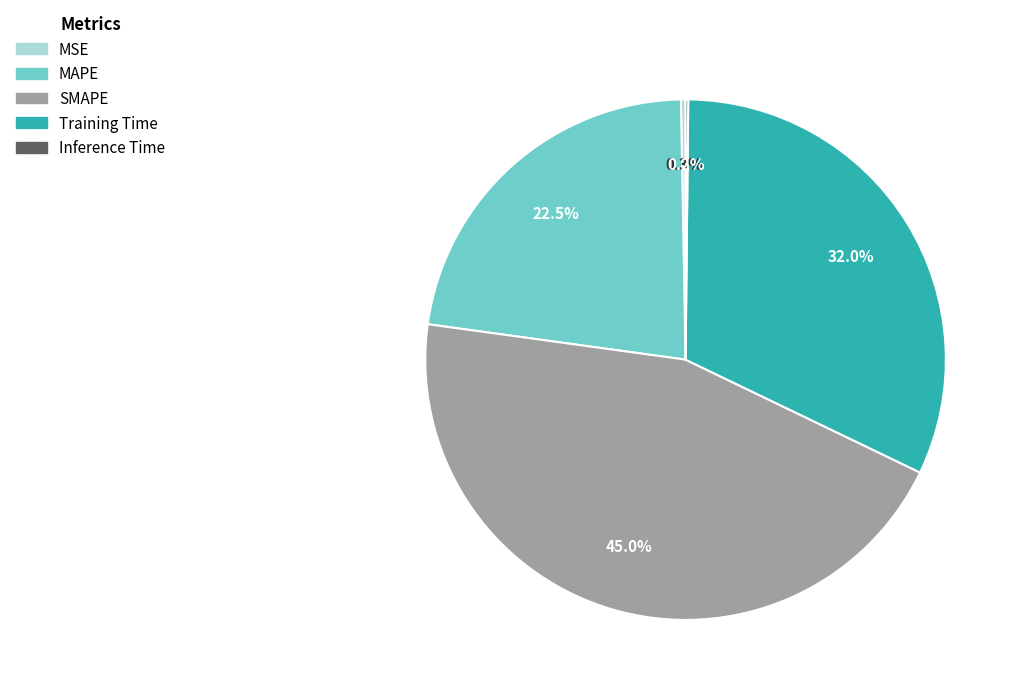

What percentage do MSE and MAPE together represent?

22.8%